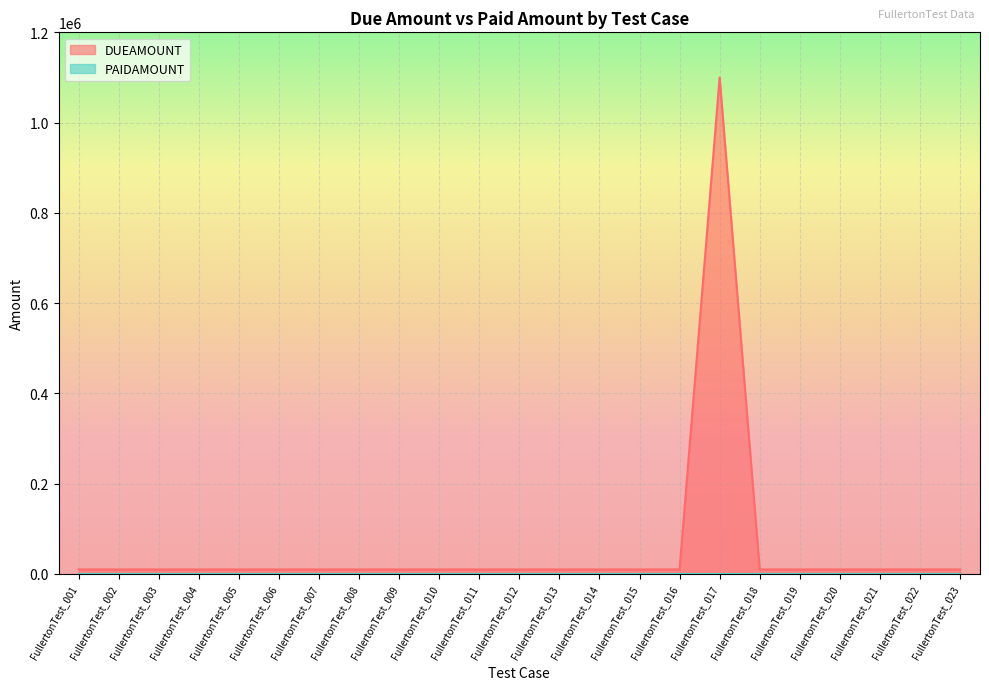

Which series has the largest total across all categories?

DUEAMOUNT